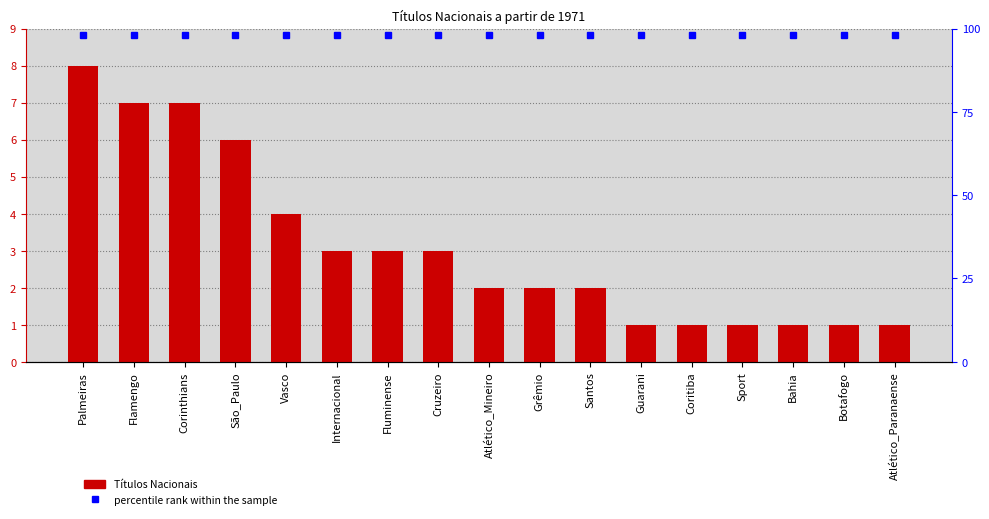

At which label is the value closest to 4?

Vasco